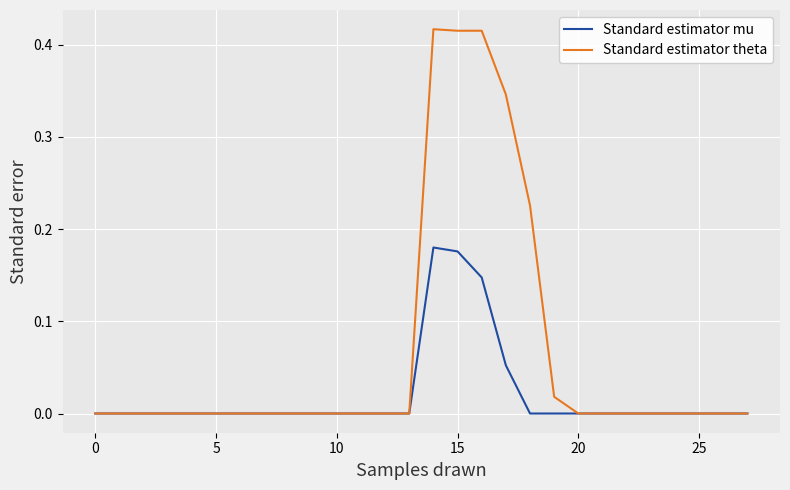

What are all the series names shown in the legend?

Standard estimator mu, Standard estimator theta